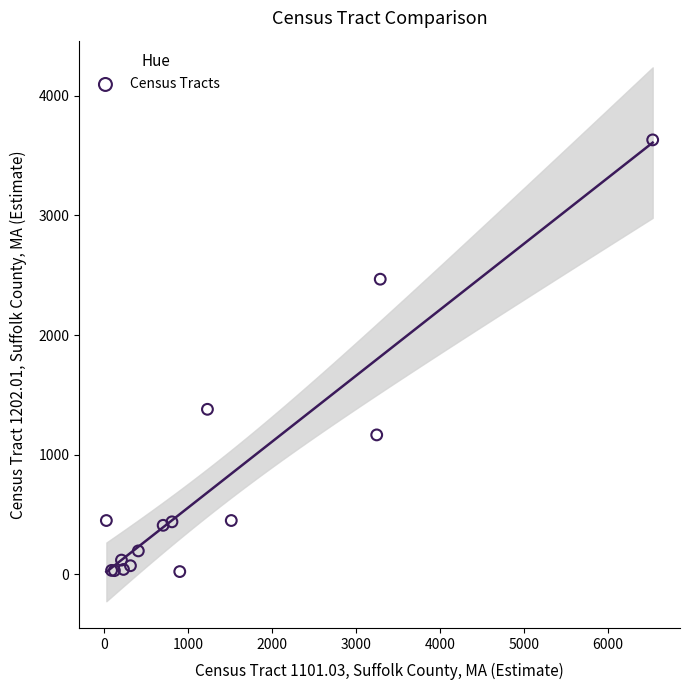

What Y value in the scatter plot is closest to 1827?

1379